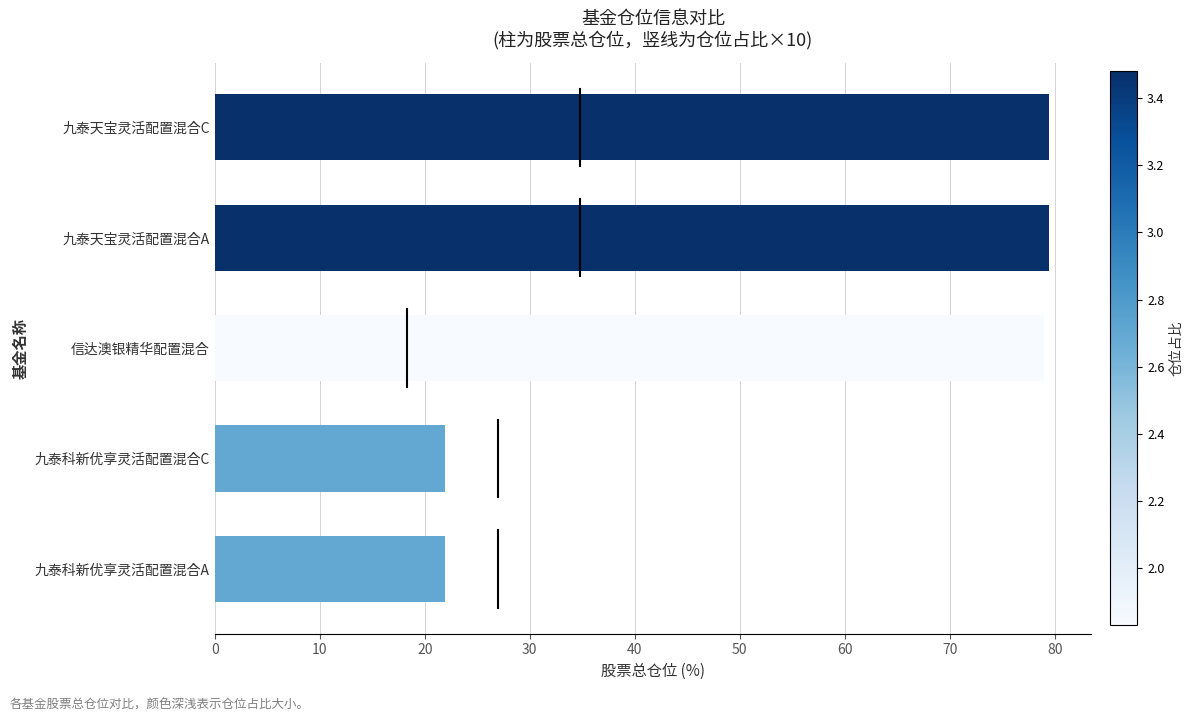

Which has a higher value, 九泰科新优享灵活配置混合A or 九泰天宝灵活配置混合A?

九泰天宝灵活配置混合A